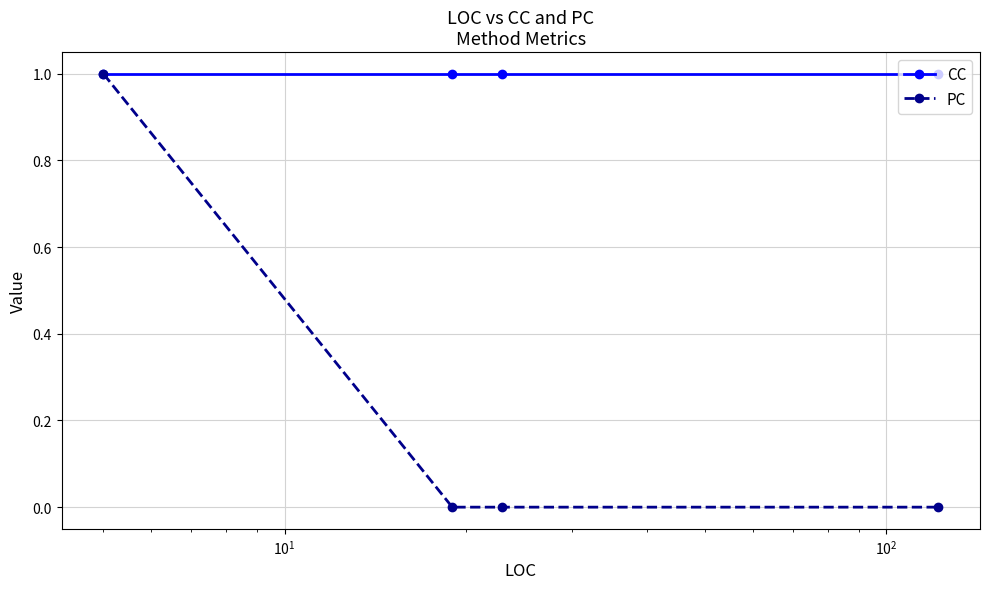

Reading left to right, extract all data points from this chart.

CC: 1	1	1	1
PC: 1	0	0	0